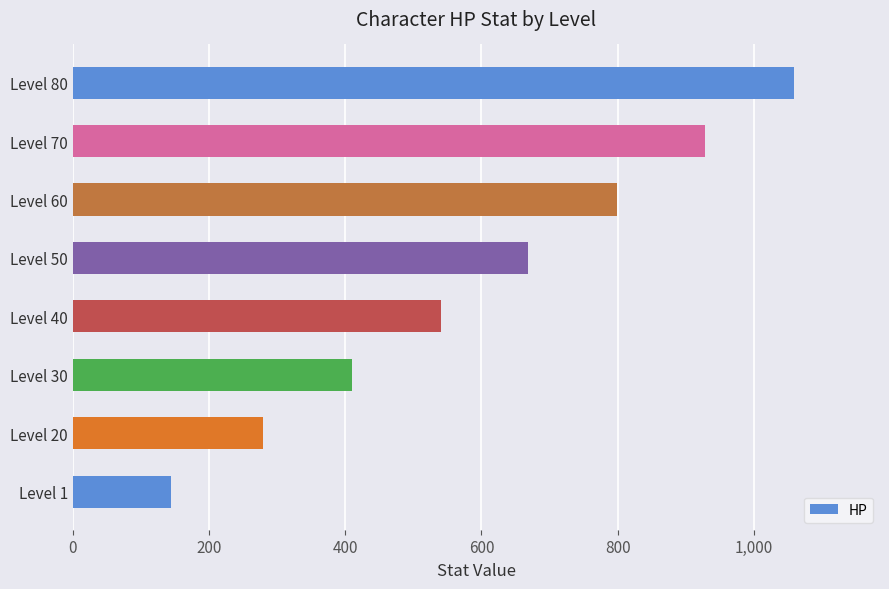

What is the minimum value shown in the chart?

144